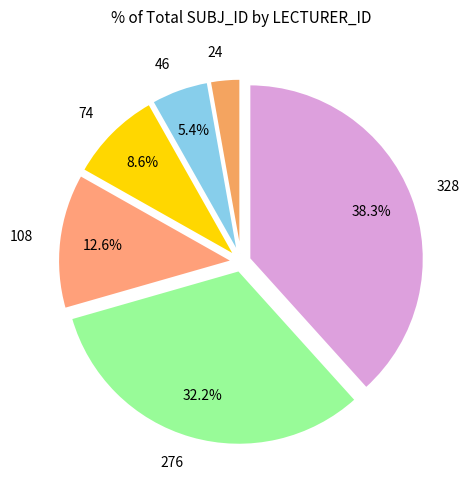

Is the sum of 24 and 328 greater than half?

No